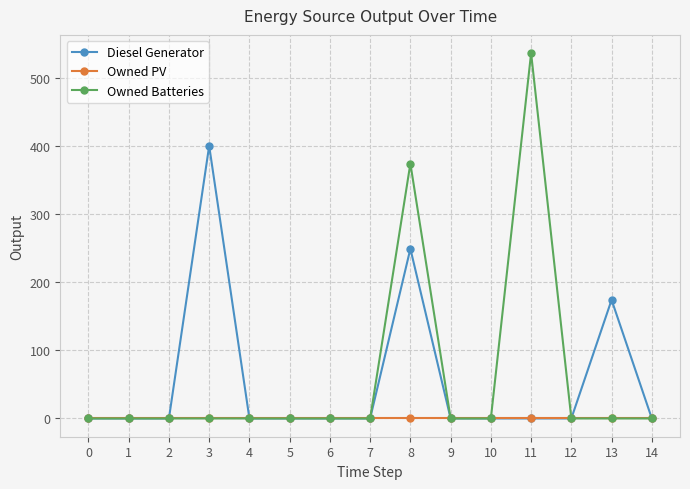

Where is Diesel Generator nearest to the value 200?

13